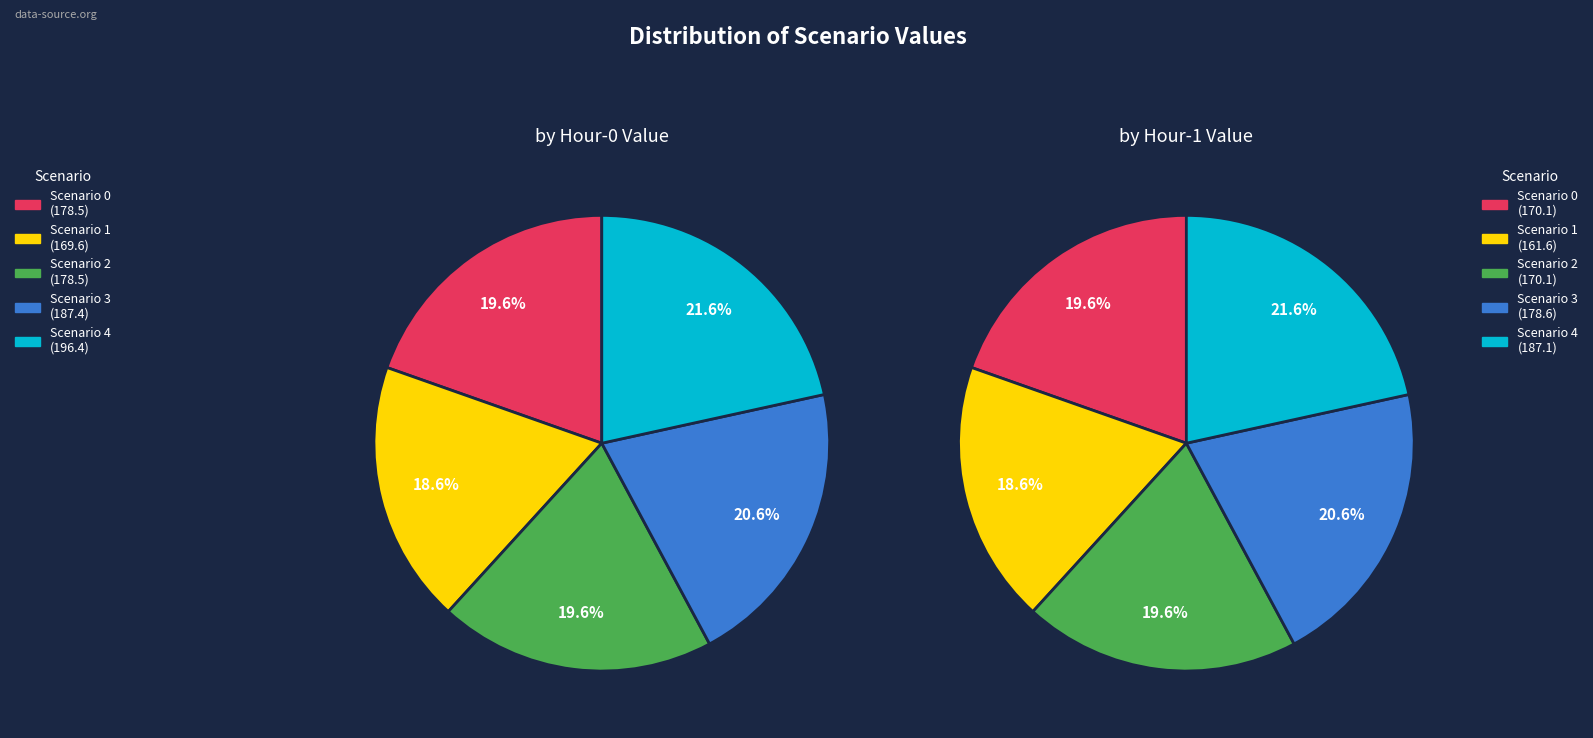

Which series changed the most between Scenario 0 and Scenario 4?

left